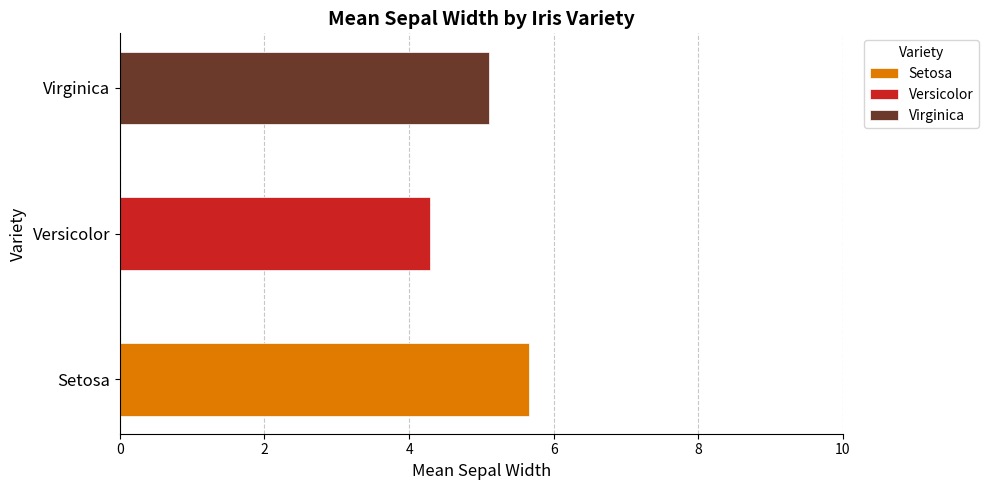

Which label corresponds to the largest value in the chart?

Setosa